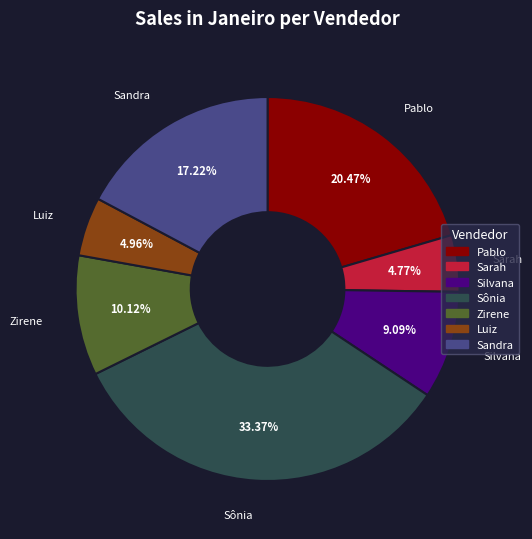

What is the total percentage of Zirene and Sandra?

27.3%